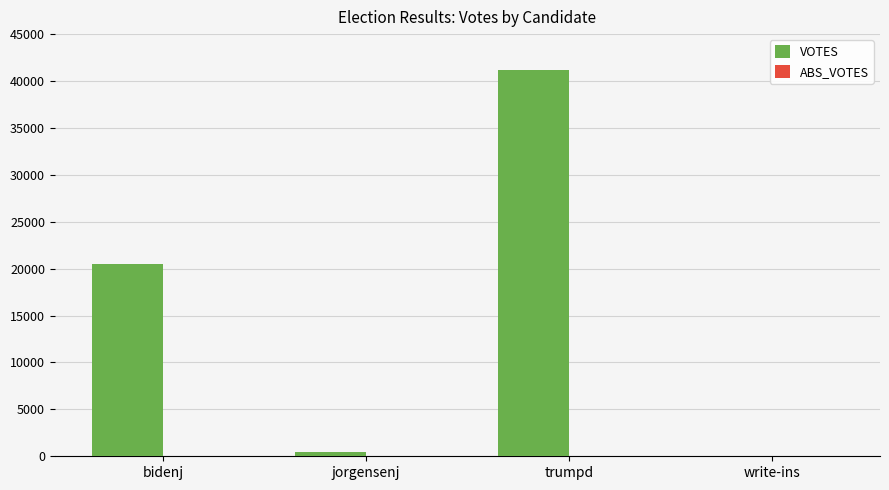

Which has a higher value, bidenj or write-ins?

bidenj